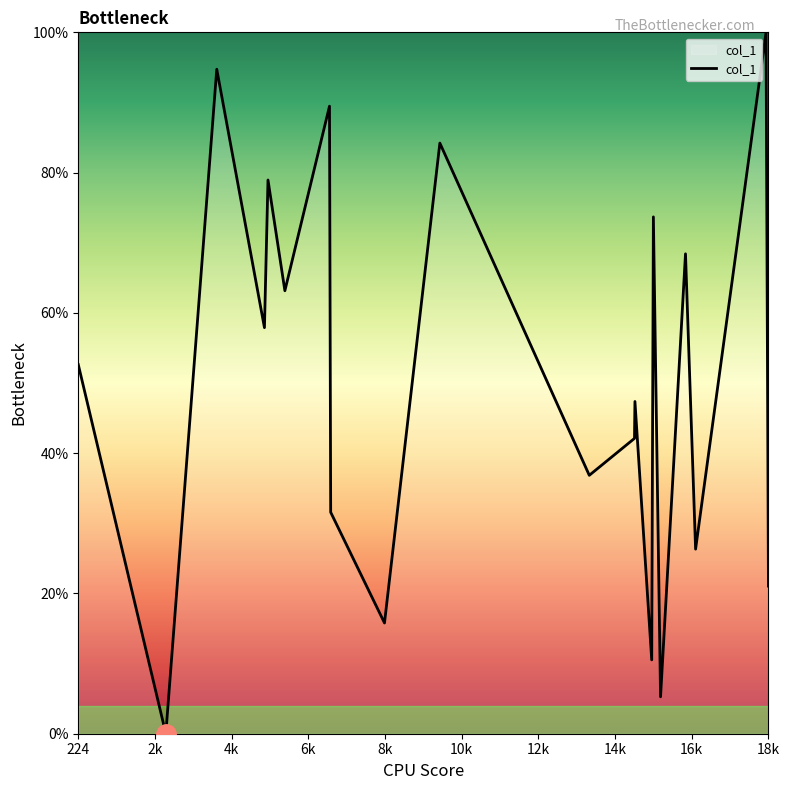

What is the difference between the maximum and minimum values?

100.0